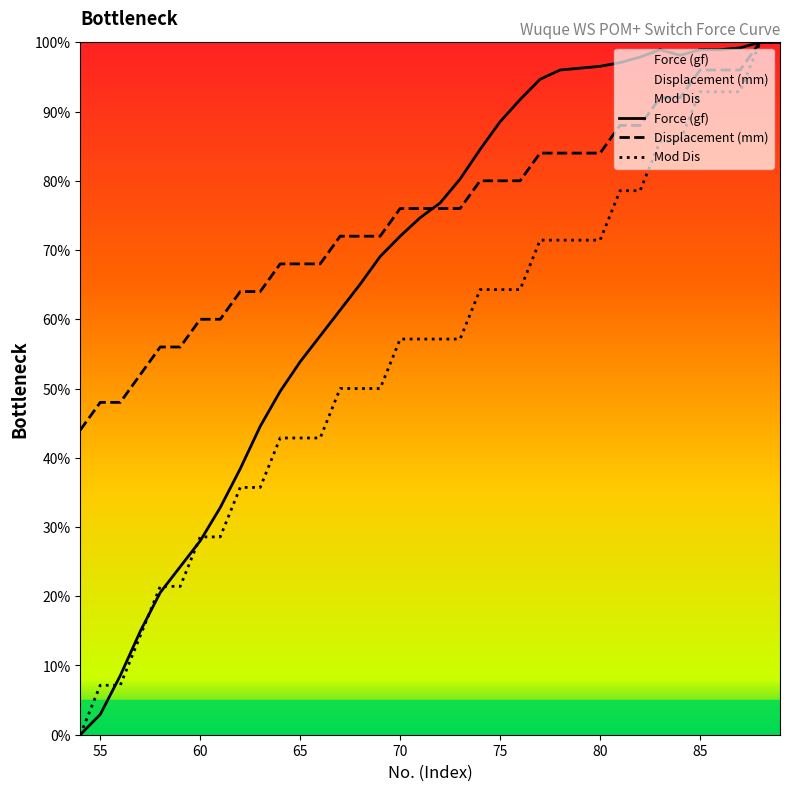

Which series has the largest range (max minus min)?

Force (gf)